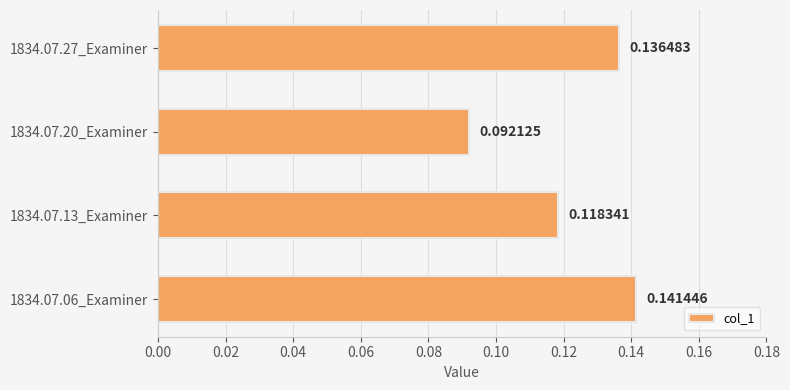

Where is the data nearest to the value 0?

1834.07.20_Examiner